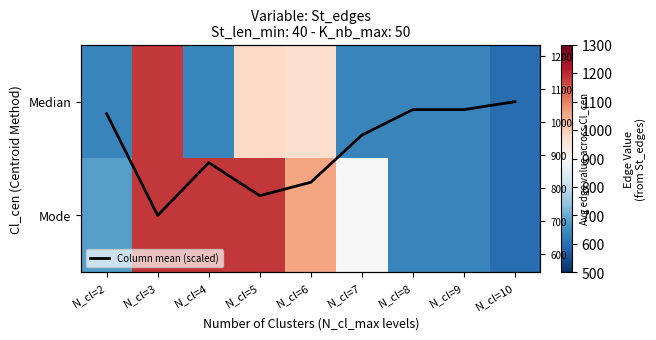

Is it true that Column mean (scaled) equals 0.1 at N_cl=8?

True